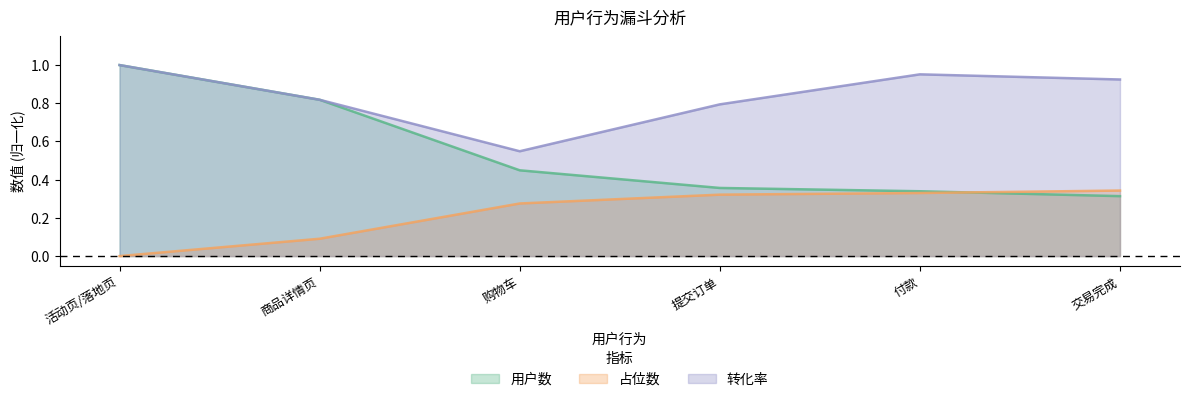

What is the difference between the maximum and minimum values in the 占位数 series?

0.3